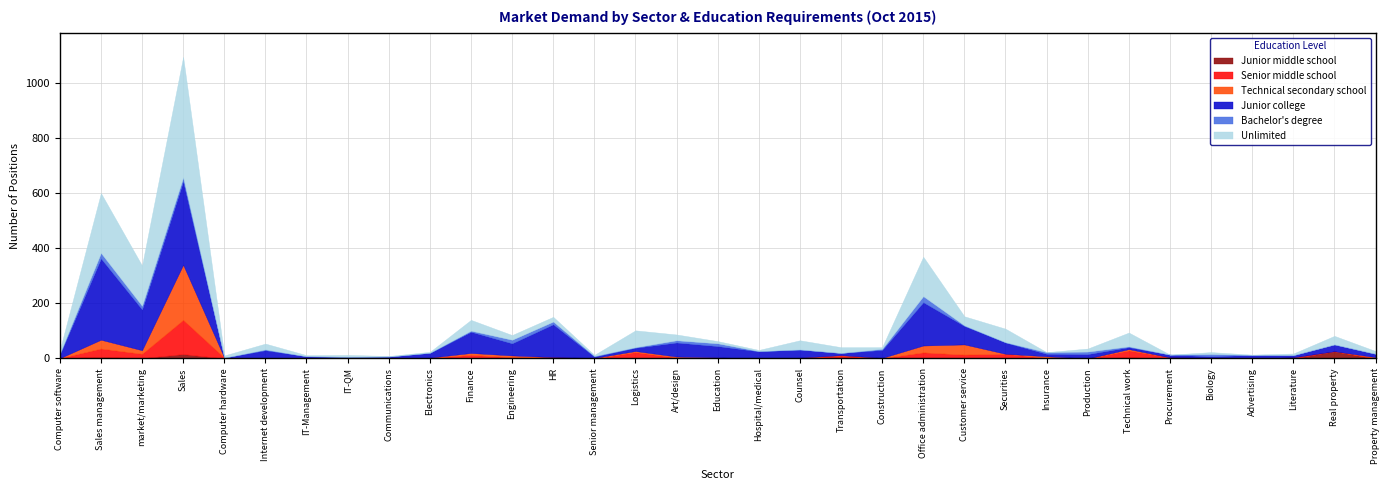

How many times do Senior middle school and Bachelor's degree cross each other?

11